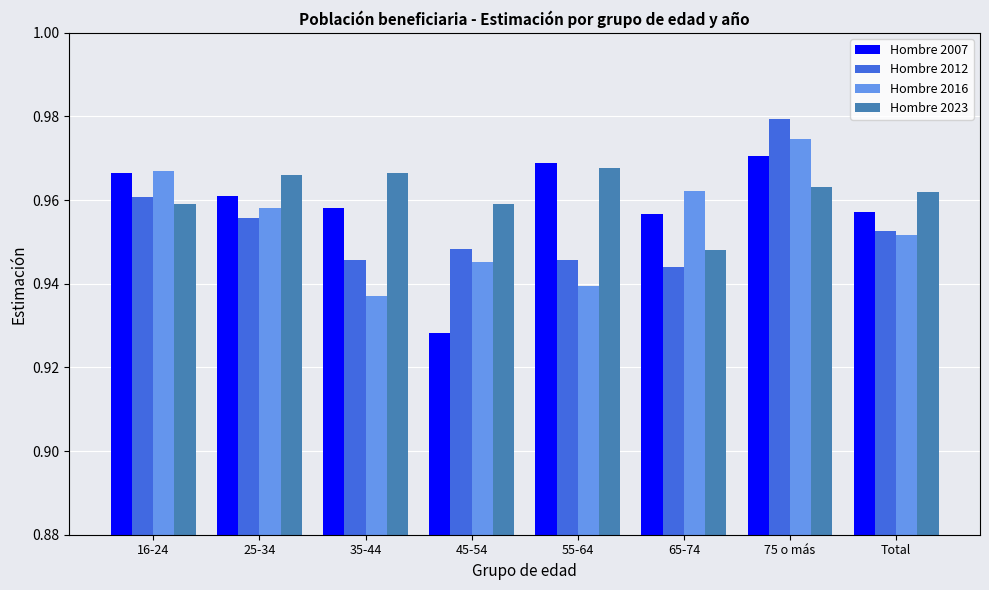

At which label is Hombre 2007 closest to 0?

45-54